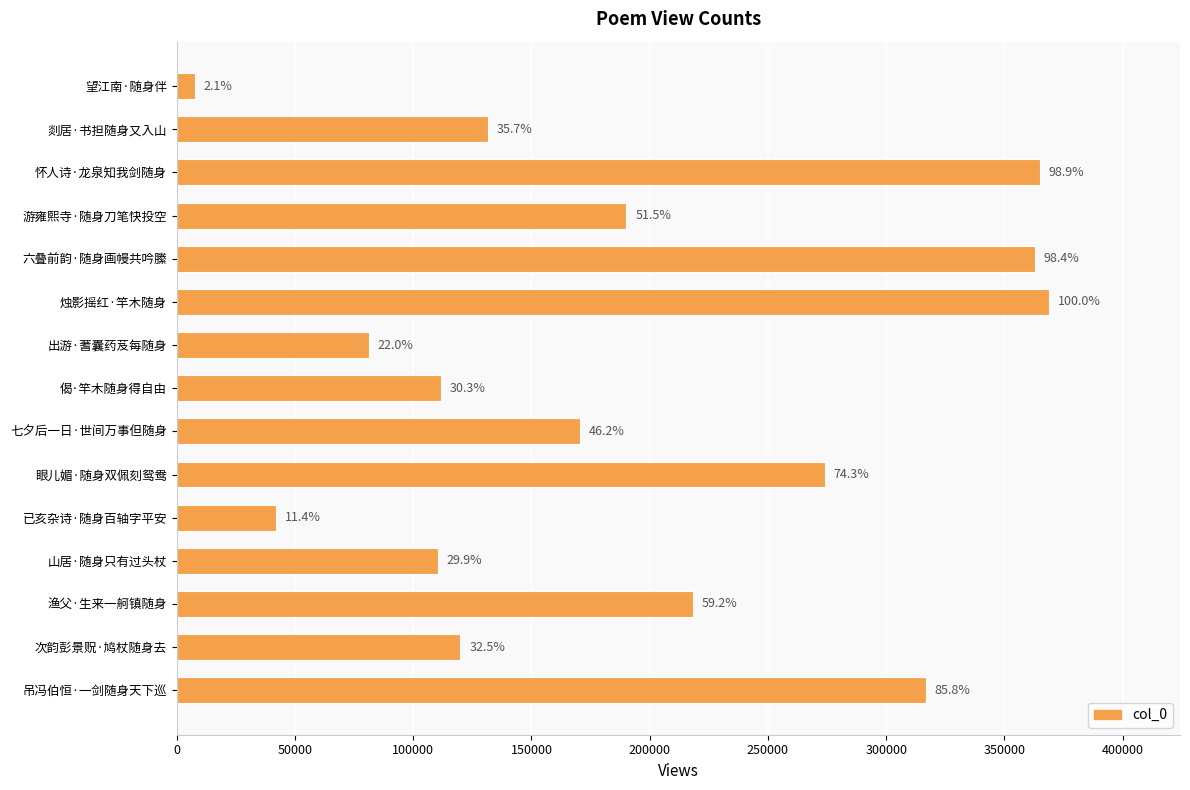

How many bars are there in total?

15